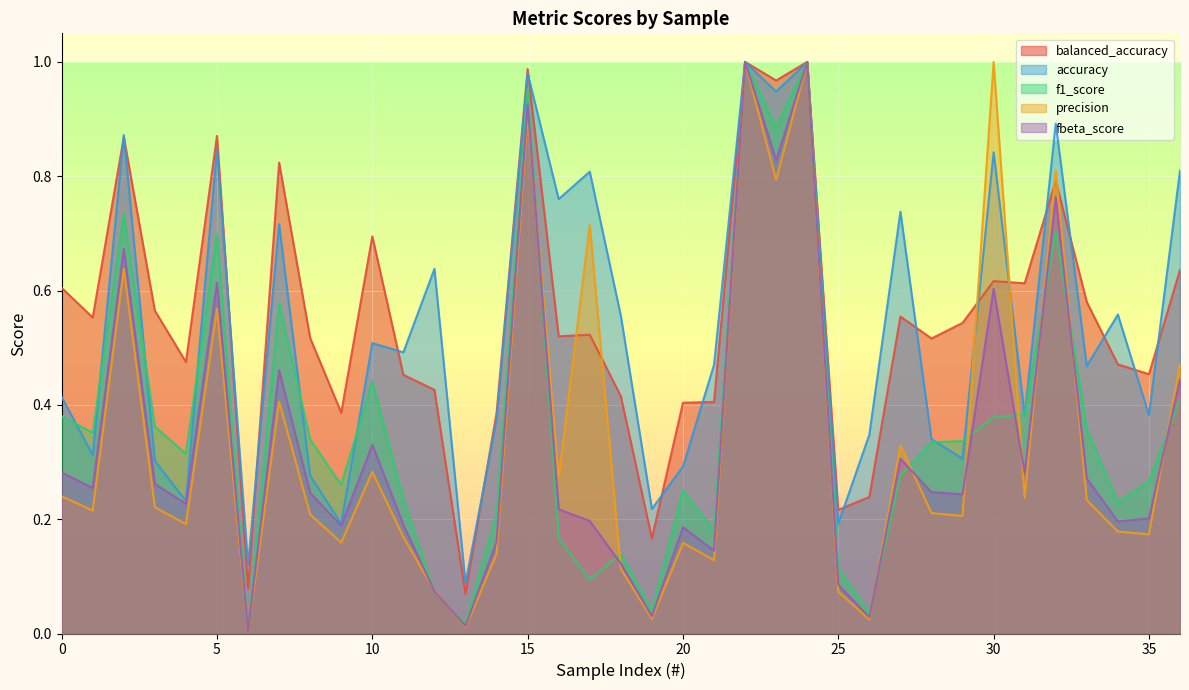

The value of f1_score at 25 is 0.1. True or false?

True